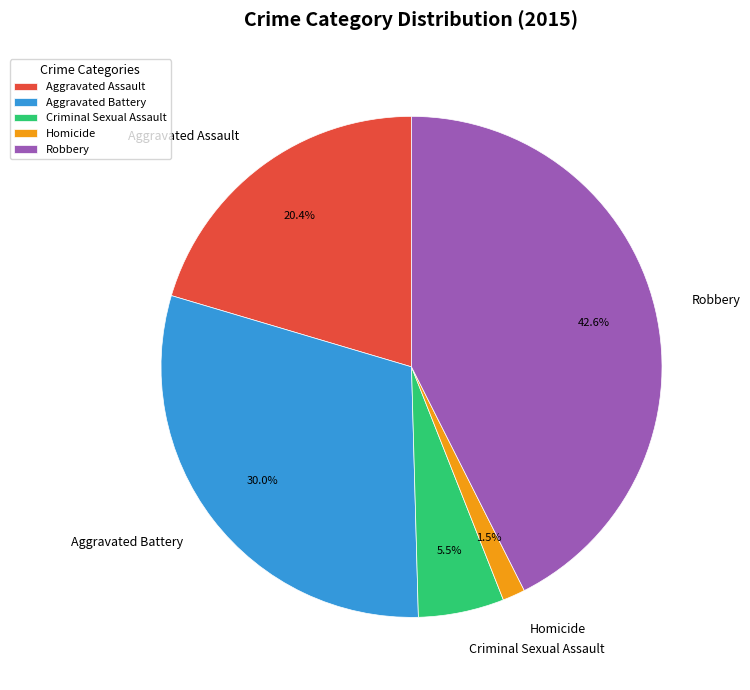

What is the smallest slice in the pie chart?

Homicide